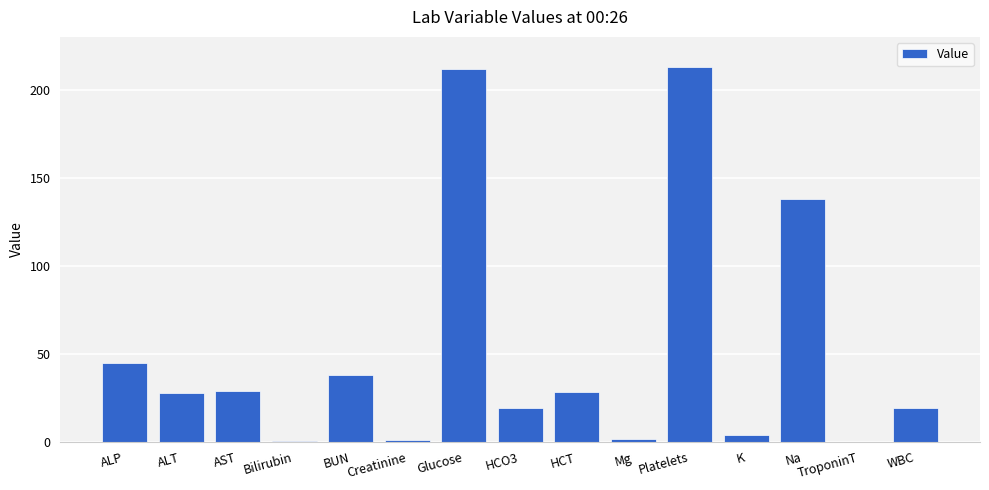

The chart shows a value of 45.0 at ALP. True or false?

True